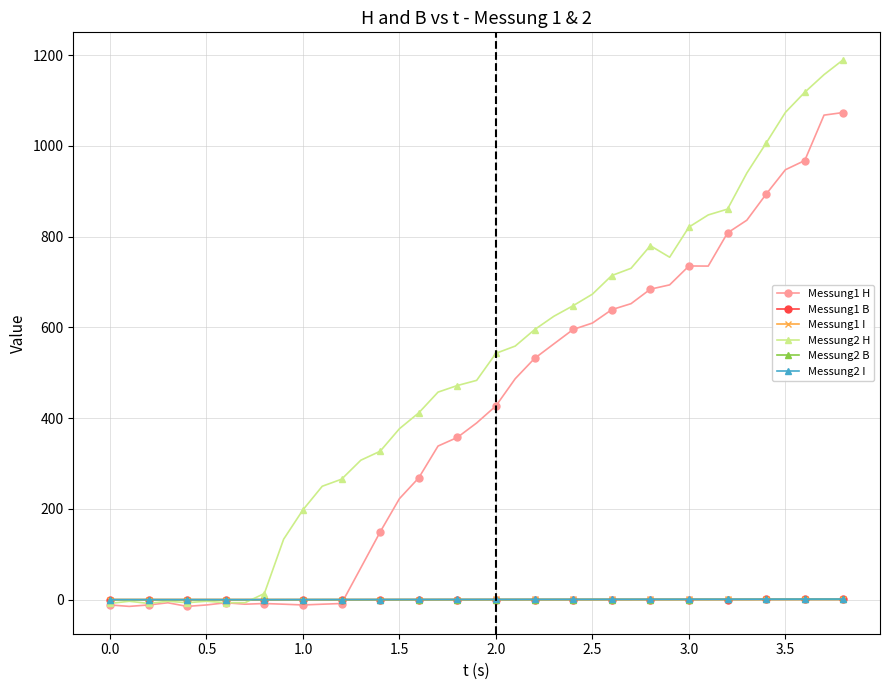

Which series has the widest spread of values?

Messung2 H